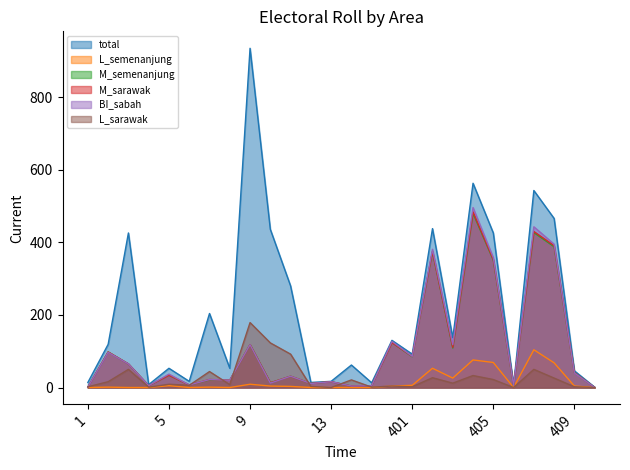

How many lines are shown in the chart?

6